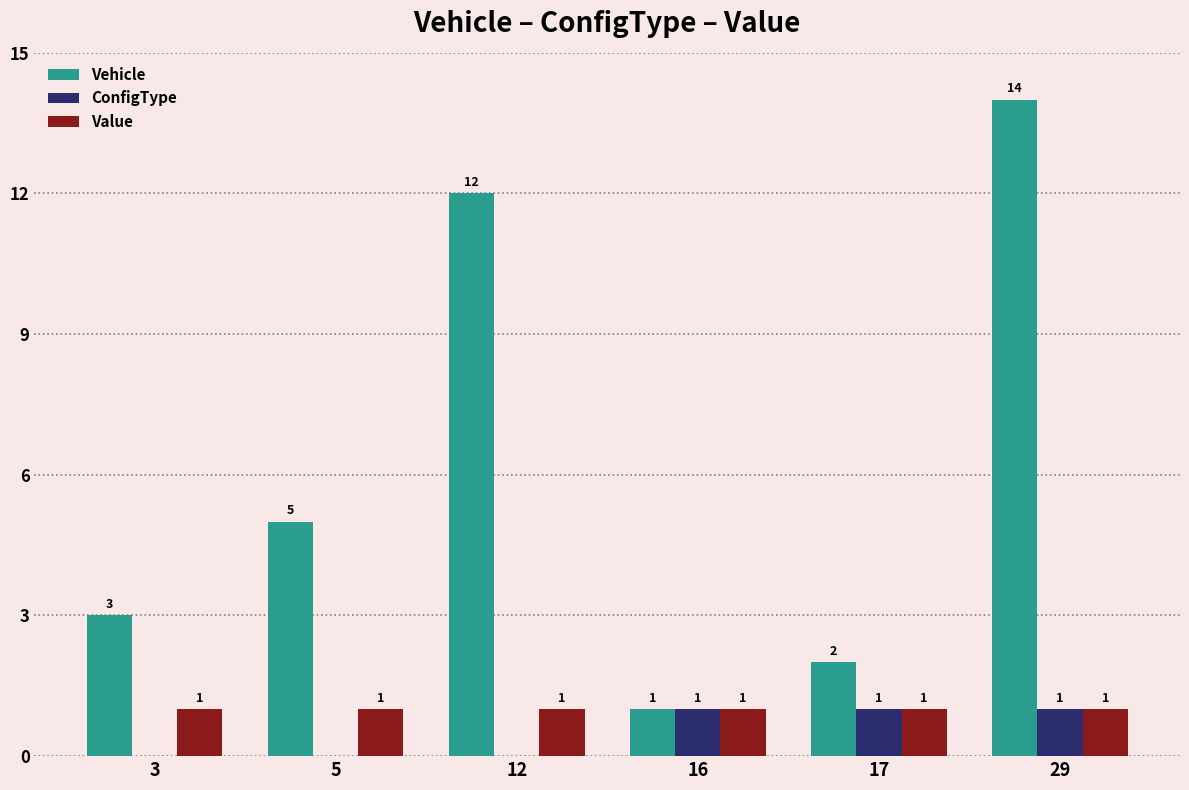

Is the value of ConfigType at 17 greater than the value of Vehicle at 3?

No